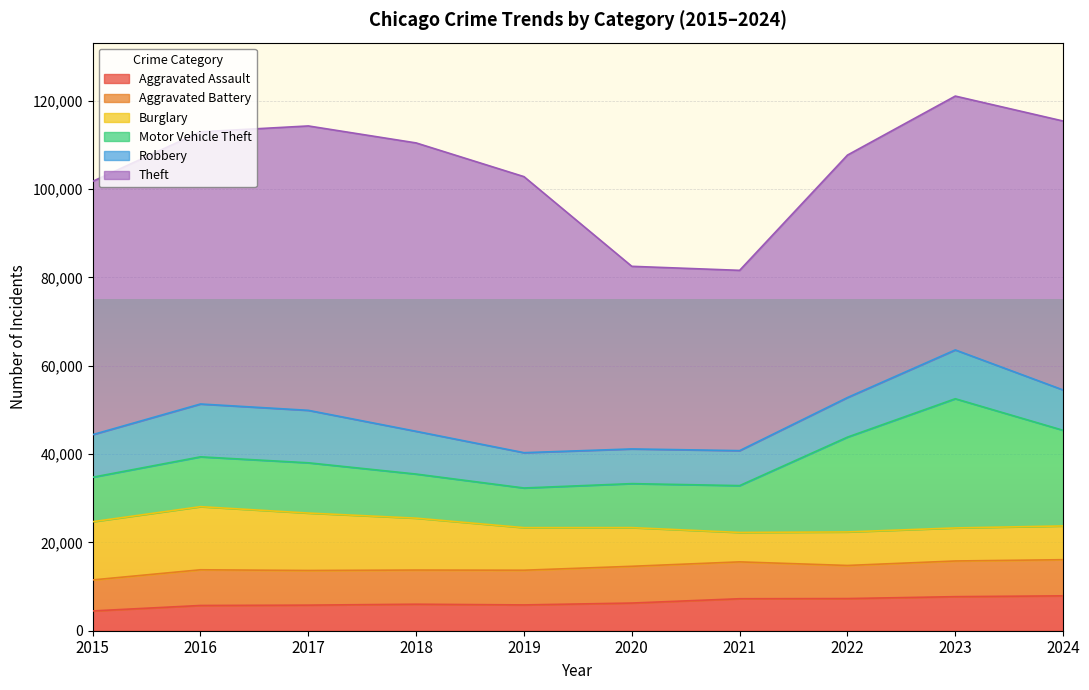

At which label does Burglary reach its peak?

2016